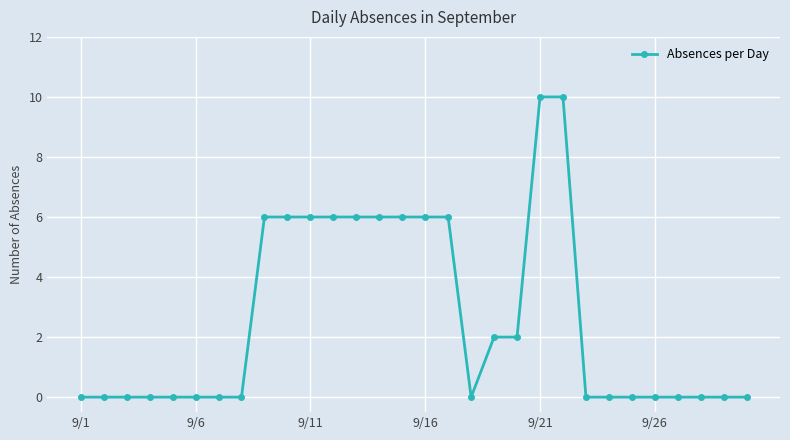

What is the difference between the maximum and second lowest values?

10